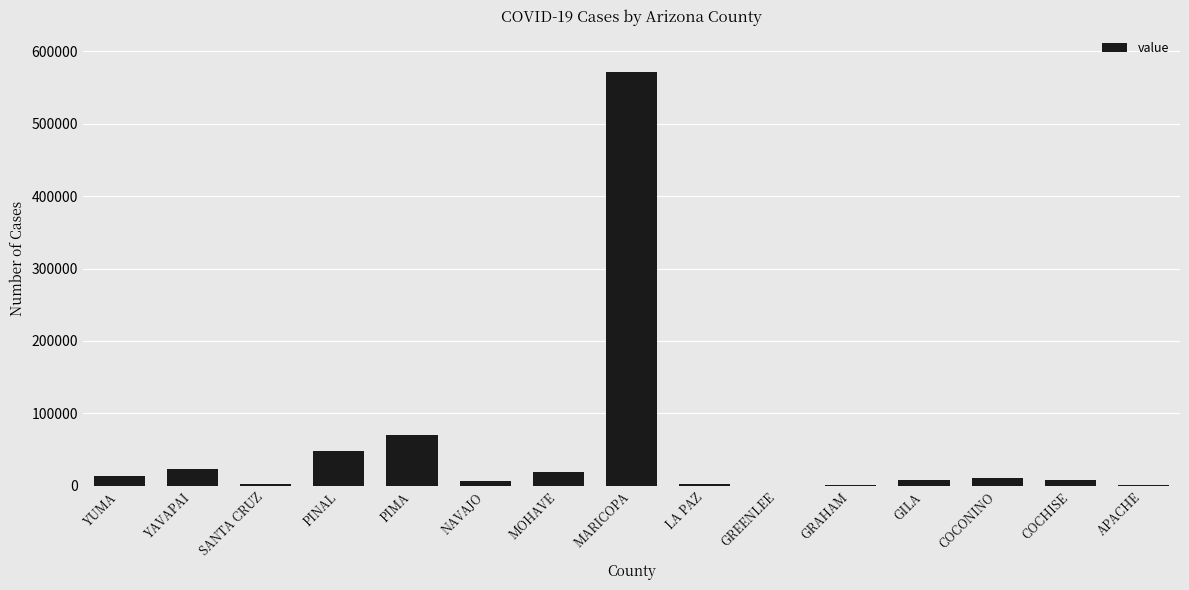

Which has a higher value, GRAHAM or COCONINO?

COCONINO